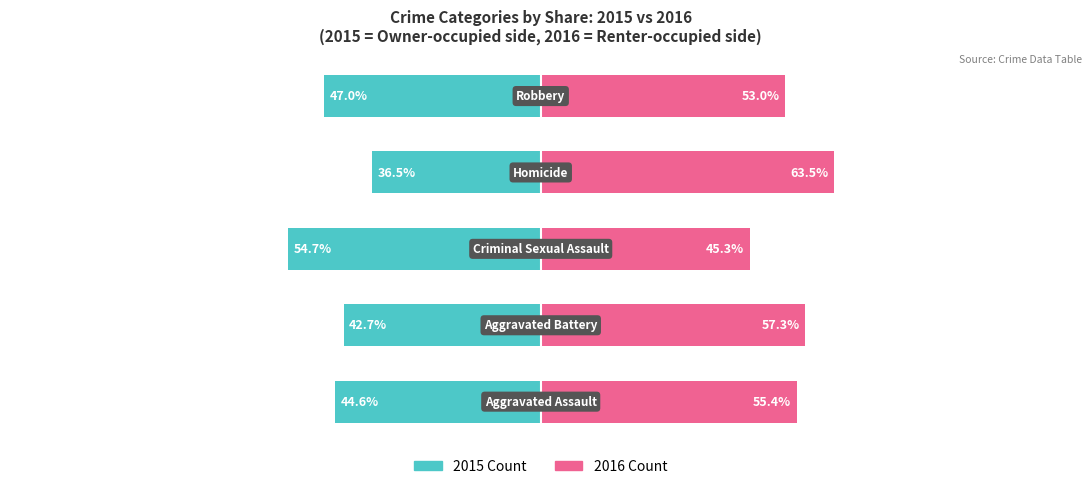

Is it true that Renter-occupied equals 76.7 at 2?

False